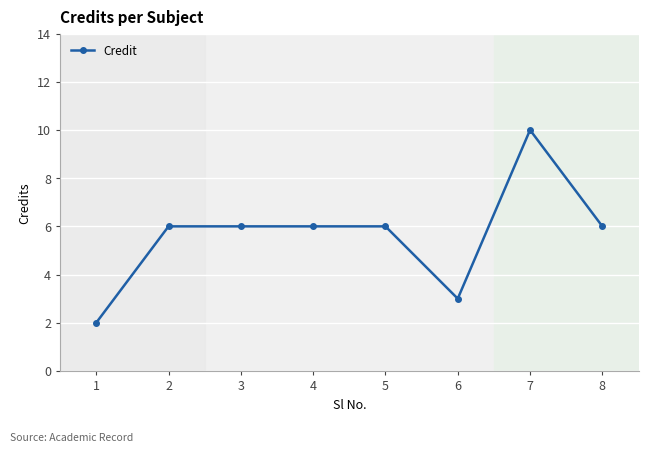

Reading left to right, what are all the values shown in this chart?

1=2	2=6	3=6	4=6	5=6	6=3	7=10	8=6